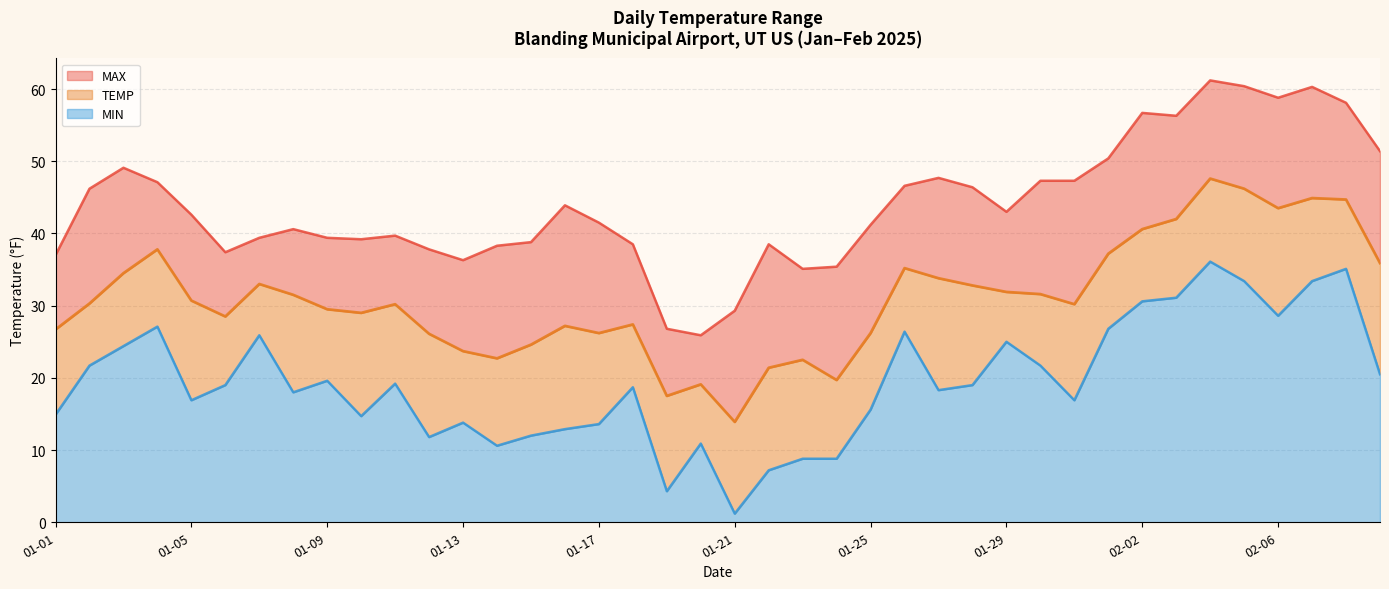

How many interior local valleys does the MAX series have?

8